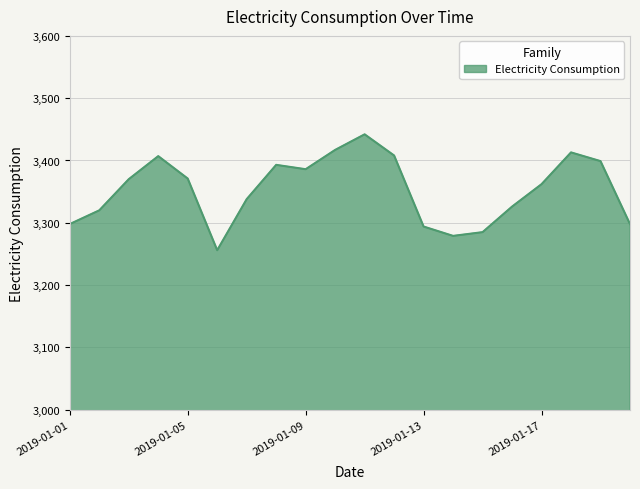

What is the greatest value displayed?

3442